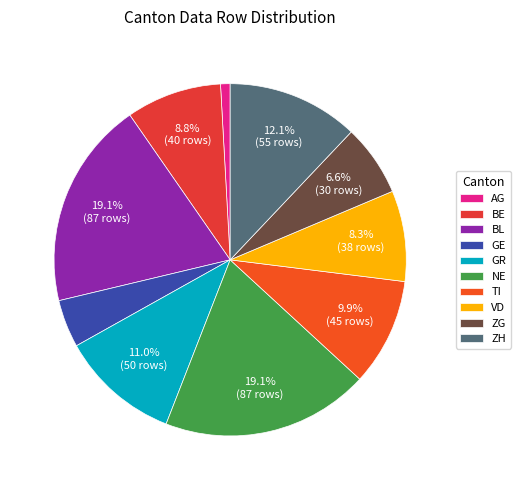

Which category has the smallest portion of the pie?

AG